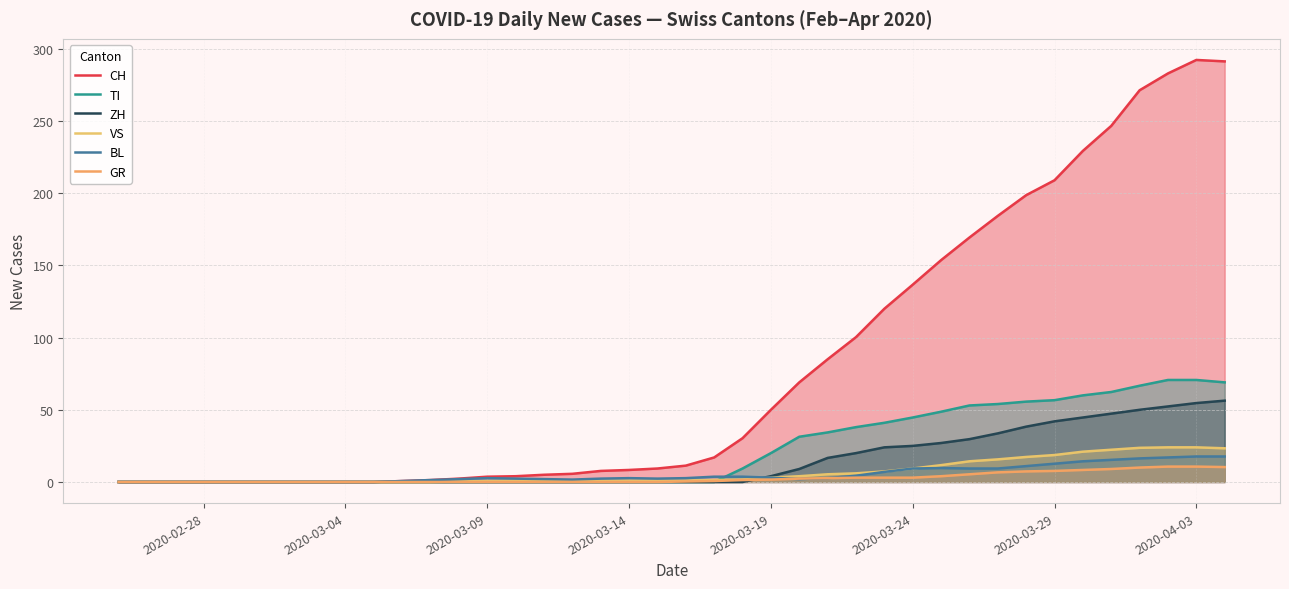

Reading right to left, what are all the values shown in this chart?

CH: 291.3	292.3	283.0	271.3	246.7	229.3	209.0	198.7	184.3	169.3	153.7	136.7	120.0	100.3	85.0	69.0	50.0	30.3	17.0	11.3	9.3	8.3	7.7	5.7	5.0	4.0	3.7	2.3	1.3	0.7	0.0	0.0	0.0	0.0	0.0	0.0	0.0	0.0	0.0	0.0
TI: 69.0	70.7	70.7	66.7	62.3	60.0	56.7	55.7	54.0	53.0	48.7	44.7	41.0	38.0	34.3	31.3	20.0	9.3	0.0	0.0	0.0	0.0	0.0	0.0	0.0	0.0	0.0	0.0	0.0	0.0	0.0	0.0	0.0	0.0	0.0	0.0	0.0	0.0	0.0	0.0
ZH: 56.3	54.7	52.3	50.0	47.3	44.7	42.0	38.3	33.7	29.7	27.0	25.0	24.0	20.0	16.7	9.0	4.0	0.0	0.0	0.0	0.0	0.0	0.0	0.0	0.0	0.0	0.0	0.0	0.0	0.0	0.0	0.0	0.0	0.0	0.0	0.0	0.0	0.0	0.0	0.0
VS: 23.3	24.0	24.0	23.7	22.3	21.0	18.7	17.3	15.7	14.3	11.7	9.3	7.3	6.0	5.3	4.0	3.0	1.7	1.3	1.0	1.0	1.0	1.0	1.0	1.0	1.0	0.7	0.3	0.0	0.0	0.0	0.0	0.0	0.0	0.0	0.0	0.0	0.0	0.0	0.0
BL: 17.7	17.7	17.0	16.3	15.3	14.3	12.7	11.0	9.3	9.3	9.7	9.3	7.0	4.3	2.7	2.0	3.0	3.7	3.7	2.7	2.3	2.7	2.3	1.7	2.0	2.3	2.7	2.0	1.3	0.7	0.0	0.0	0.0	0.0	0.0	0.0	0.0	0.0	0.0	0.0
GR: 10.3	10.7	10.7	10.0	9.0	8.3	7.7	7.3	6.7	5.3	4.0	3.0	3.0	3.0	2.7	2.3	1.7	1.3	0.7	0.3	0.0	0.0	0.0	0.0	0.0	0.0	0.0	0.0	0.0	0.0	0.0	0.0	0.0	0.0	0.0	0.0	0.0	0.0	0.0	0.0